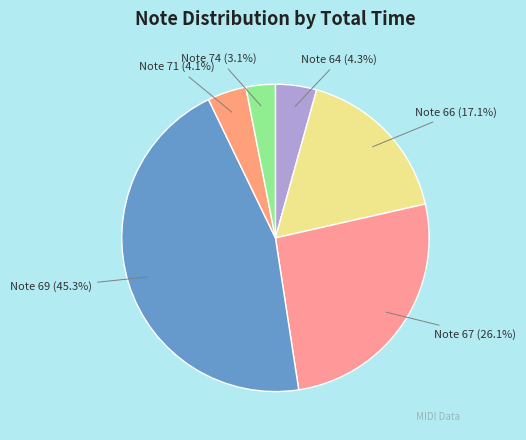

Count the number of slices in the pie.

6